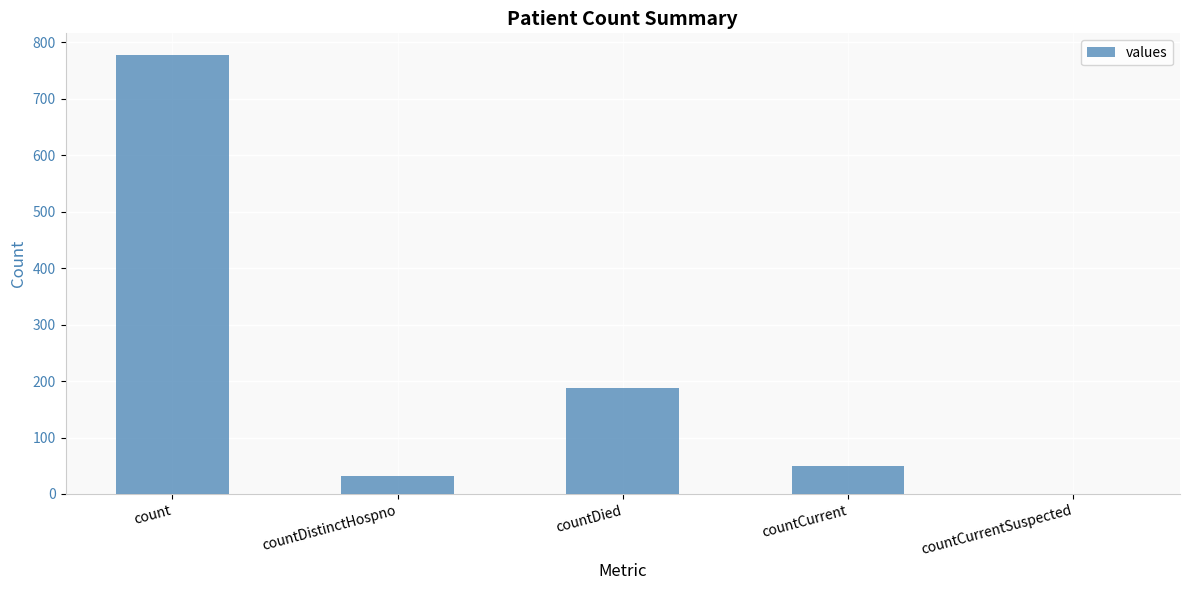

The chart shows a value of 533 at count. True or false?

False